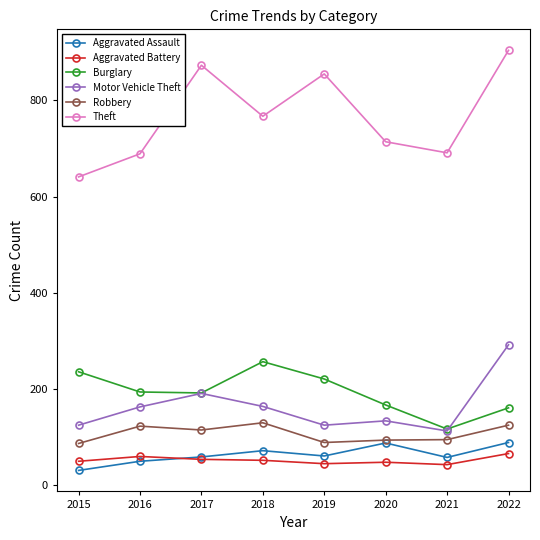

What is the value of the Burglary point at the 3rd from the left?

192